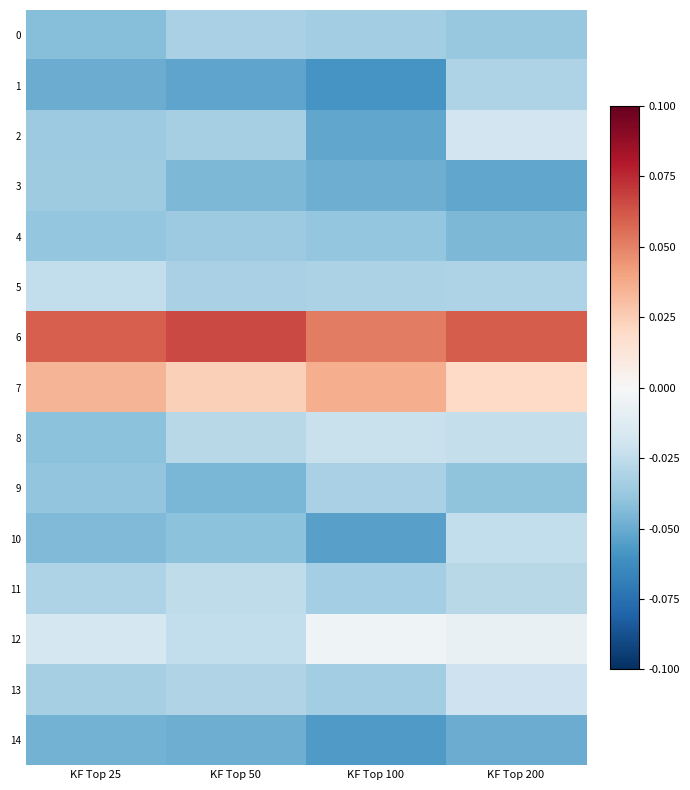

Which category has the highest value across all series?

KF Top 50